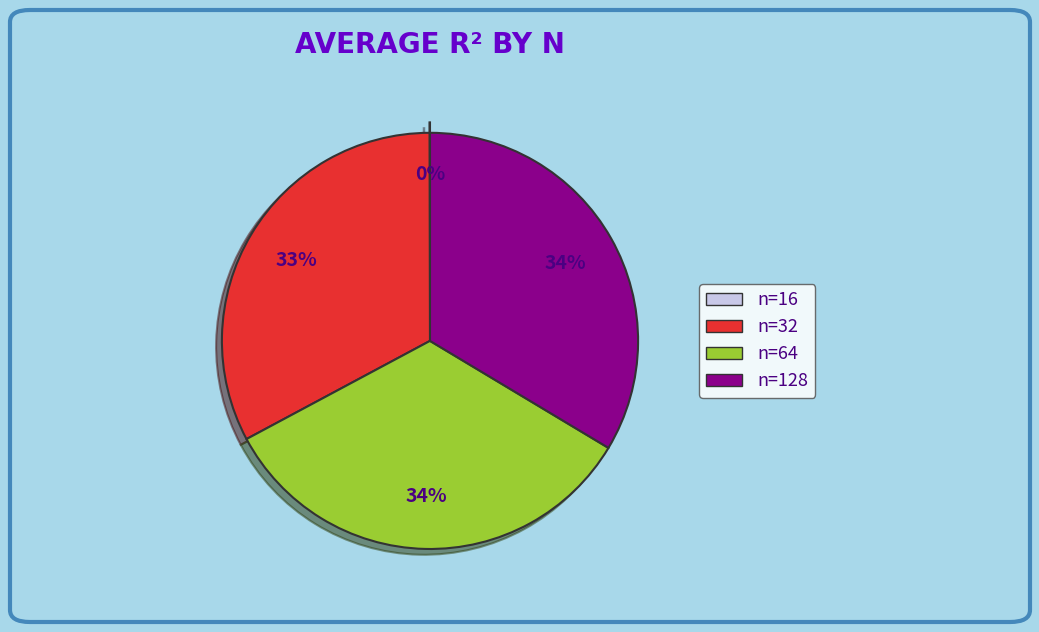

To the nearest percent, what percentage of the pie is n=128?

34%